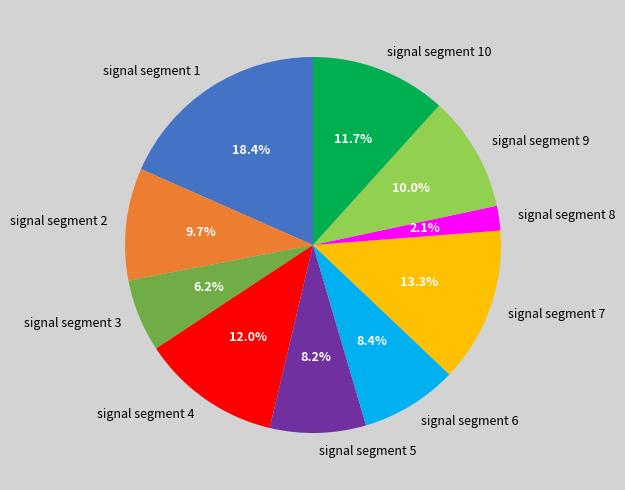

What portion of the pie excludes signal segment 4?

88.0%